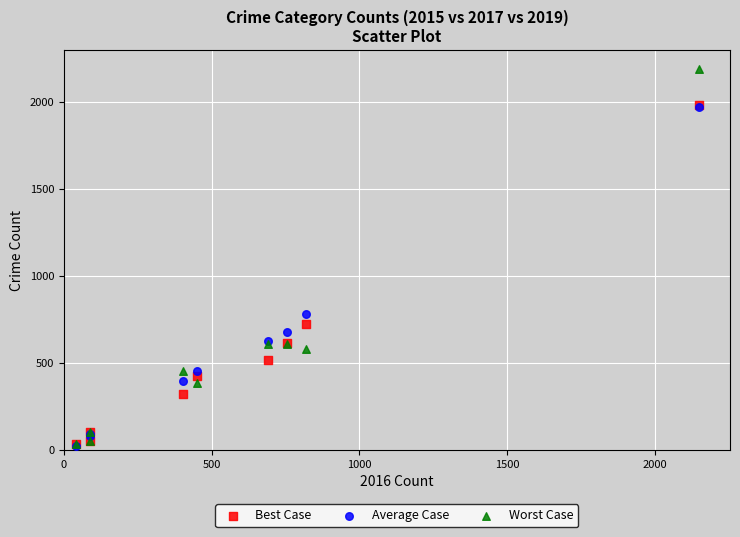

In the Best Case series, what Y value is closest to 1008?

726